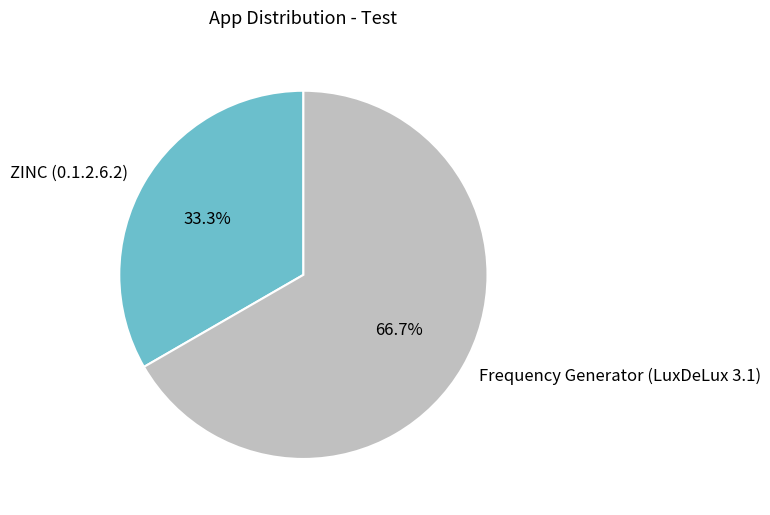

To the nearest percent, what is the combined percentage of Frequency Generator (LuxDeLux 3.1) and ZINC (0.1.2.6.2)?

100%